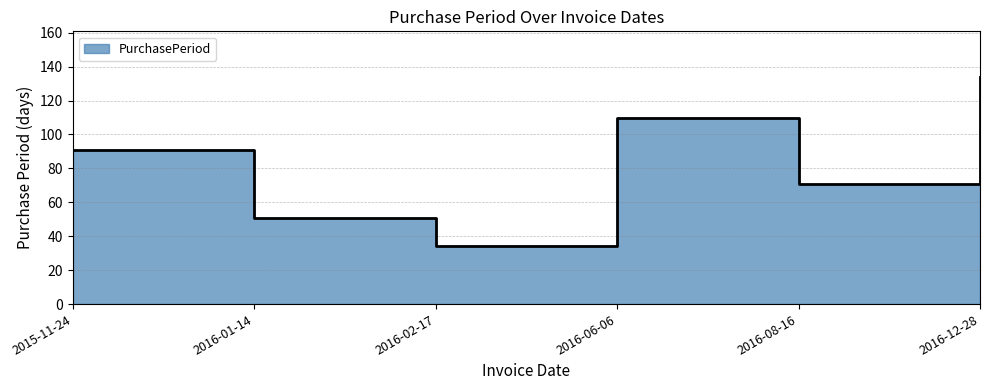

Count the values in the range 51 to 110.

4